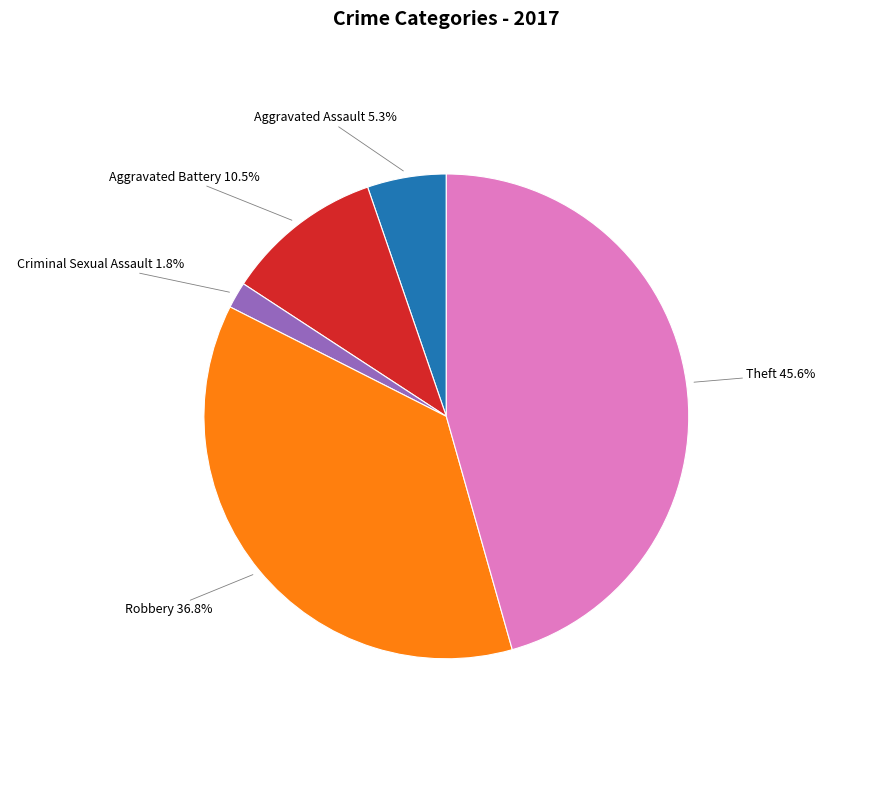

True or false: Aggravated Assault accounts for 5% of the total.

True